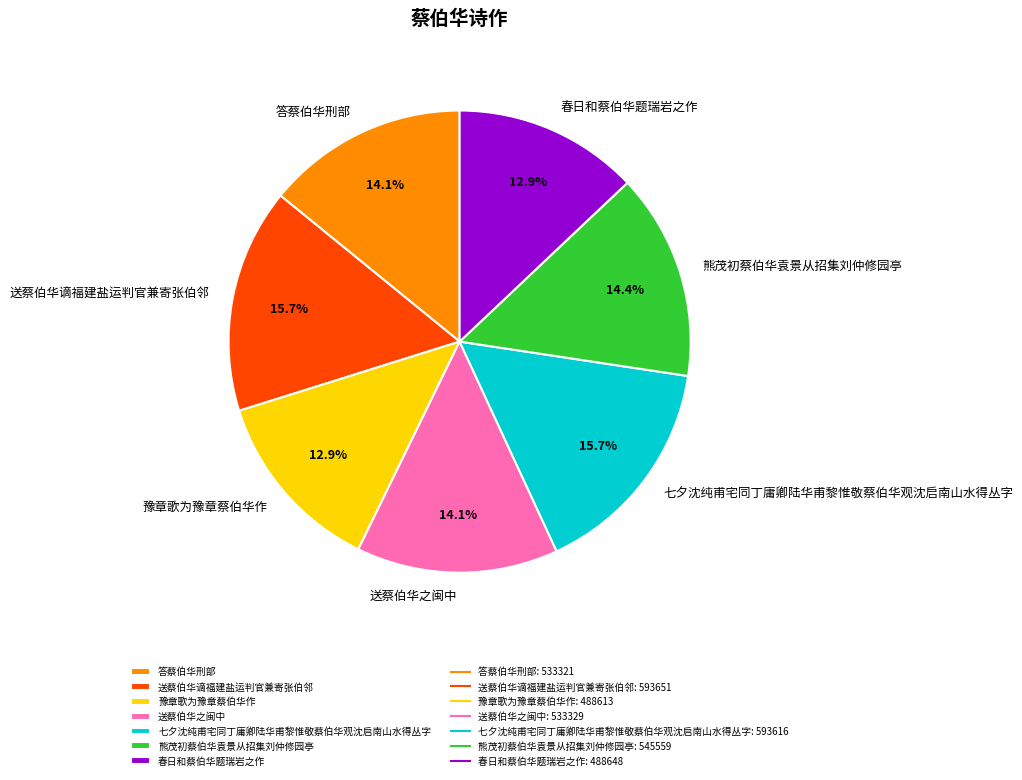

To the nearest percent, what is the average slice percentage?

14%